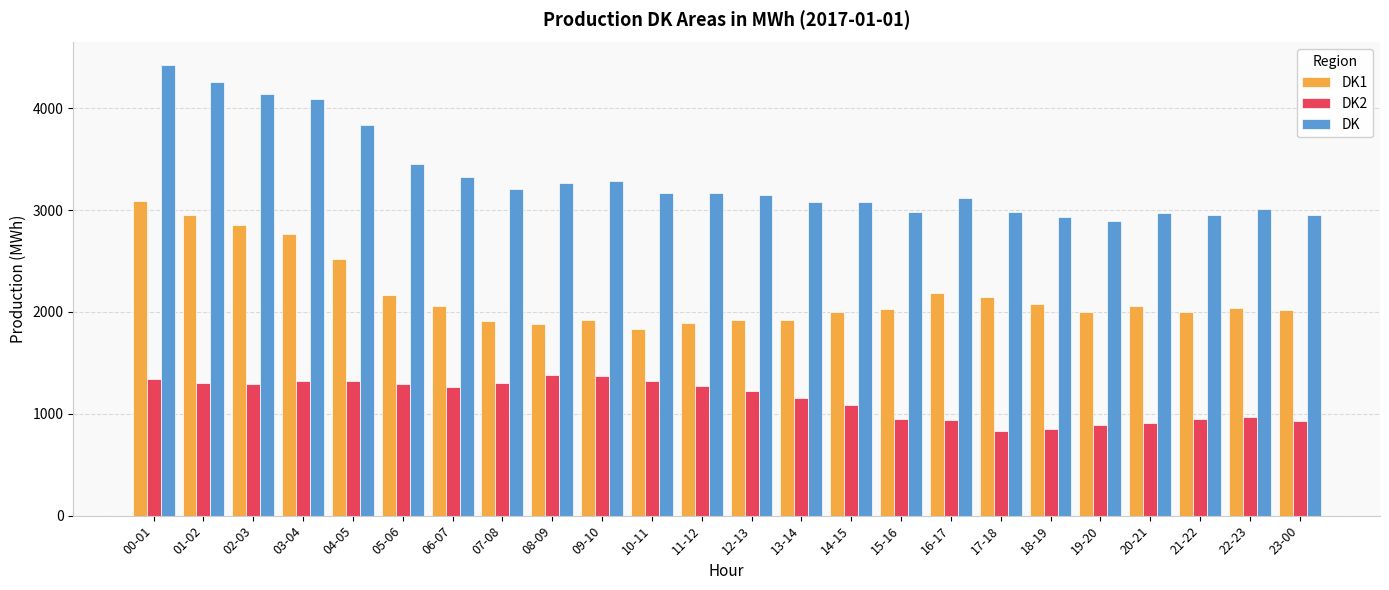

What is the total value across all series at 18-19?

5870